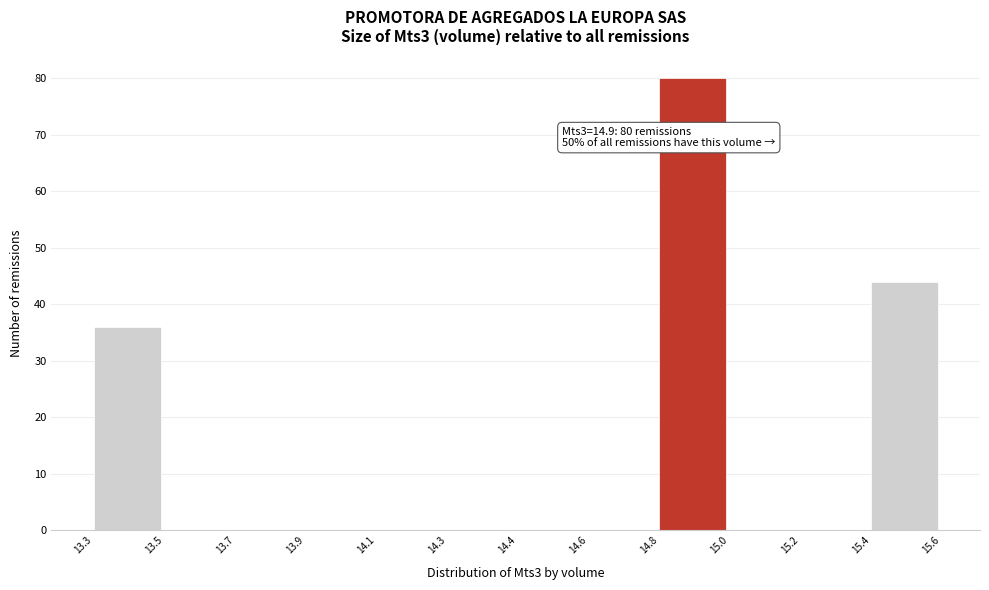

Reading left to right, transcribe all the data shown in this chart.

13.3=36	13.5=0	13.7=0	13.9=0	14.1=0	14.3=0	14.4=0	14.6=0	14.8=80	15.0=0	15.2=0	15.4=44